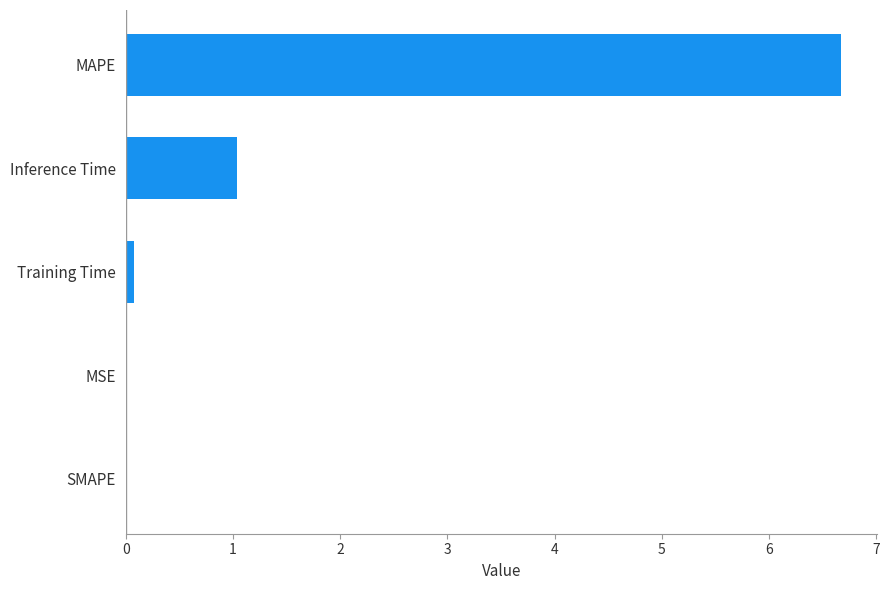

Which category has the highest value across all series?

MAPE